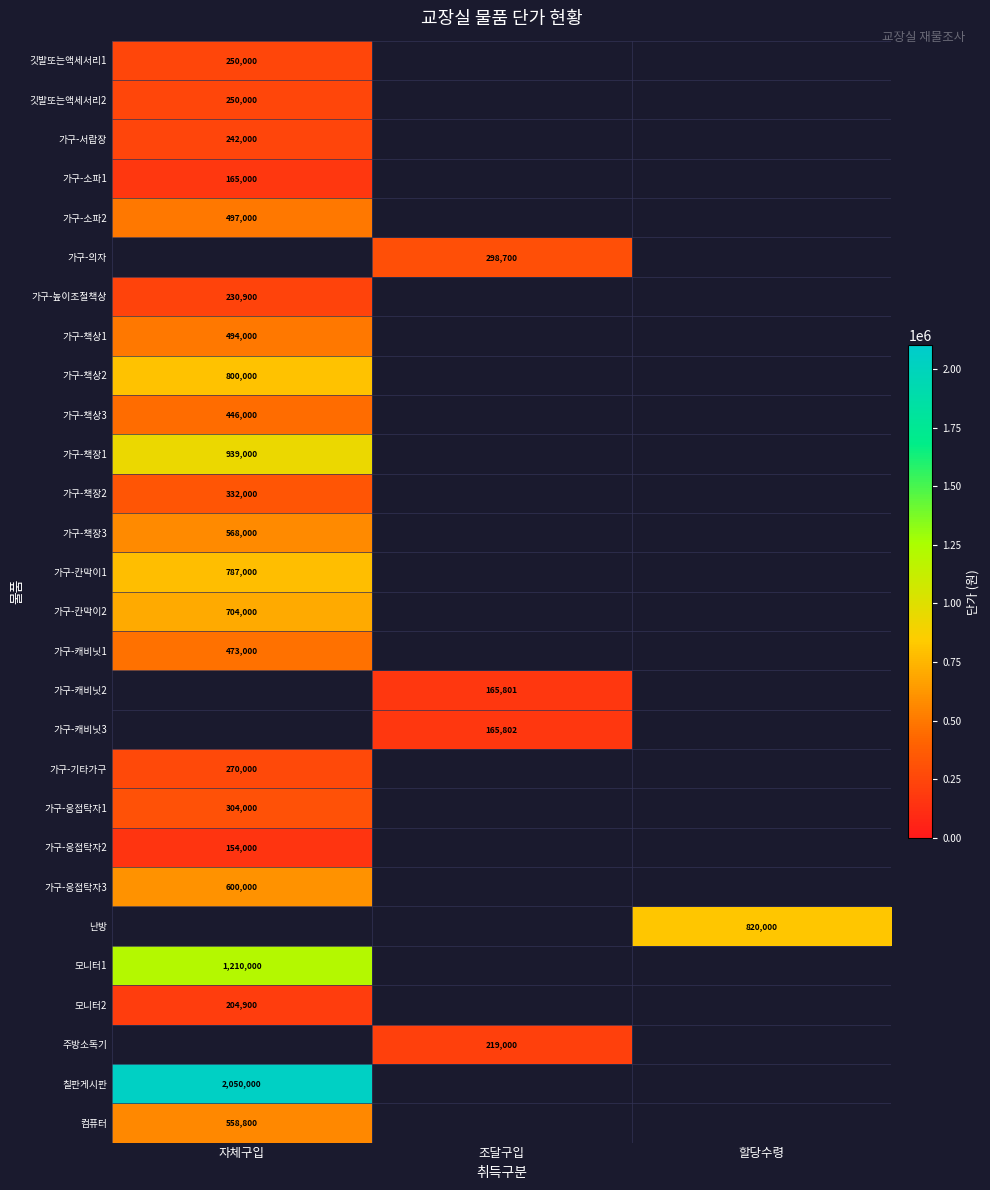

Is the value of 가구-책상1 at 자체구입 greater than the value of 가구-책장2 at 자체구입?

Yes